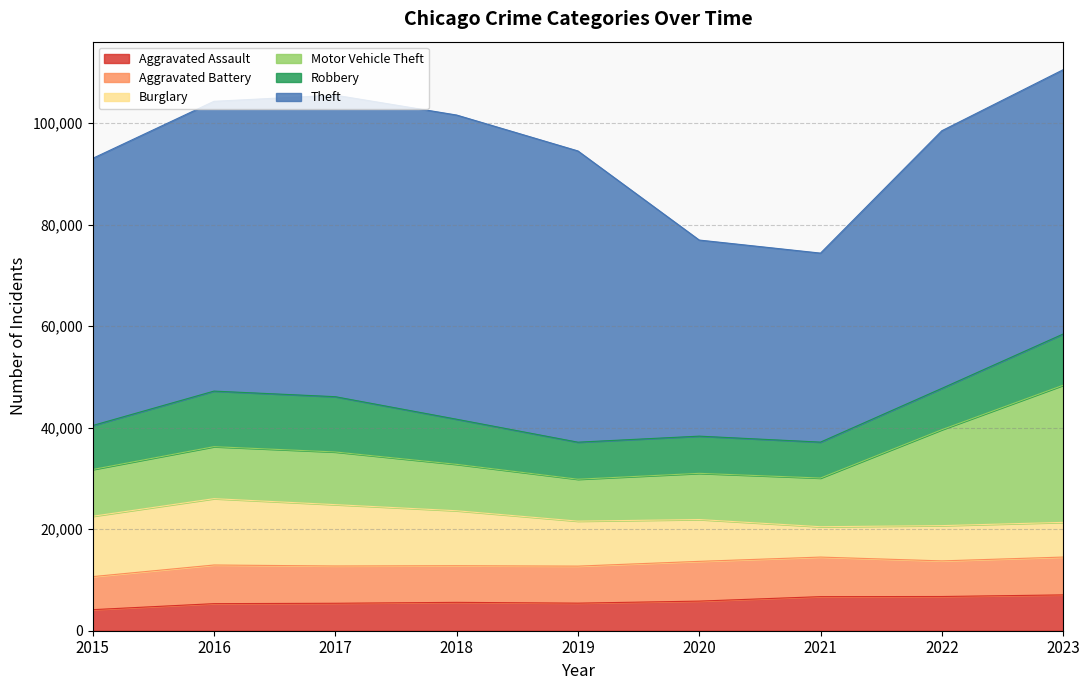

Where do Robbery and Motor Vehicle Theft first cross each other?

2015 and 2016